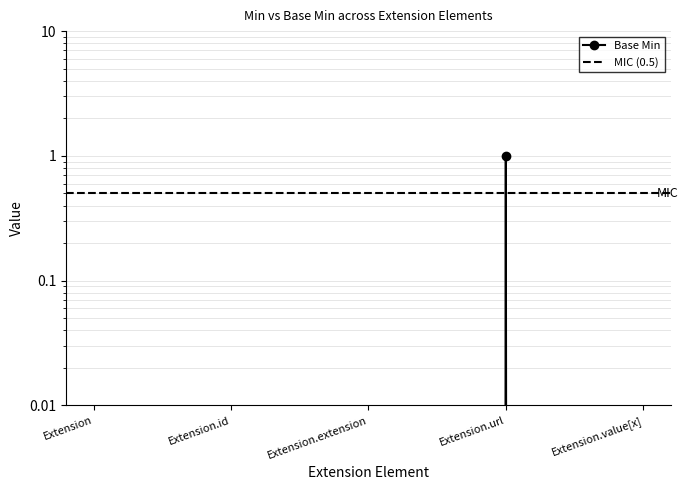

True or false: there are more than 2 points higher than both neighbors.

False